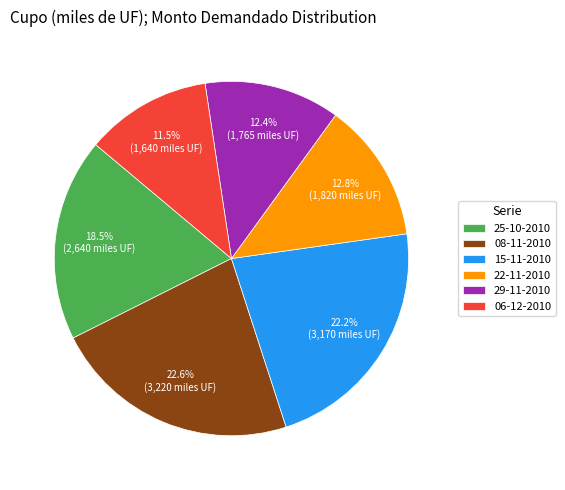

Is it true that 29-11-2010 is 12% of the pie?

True